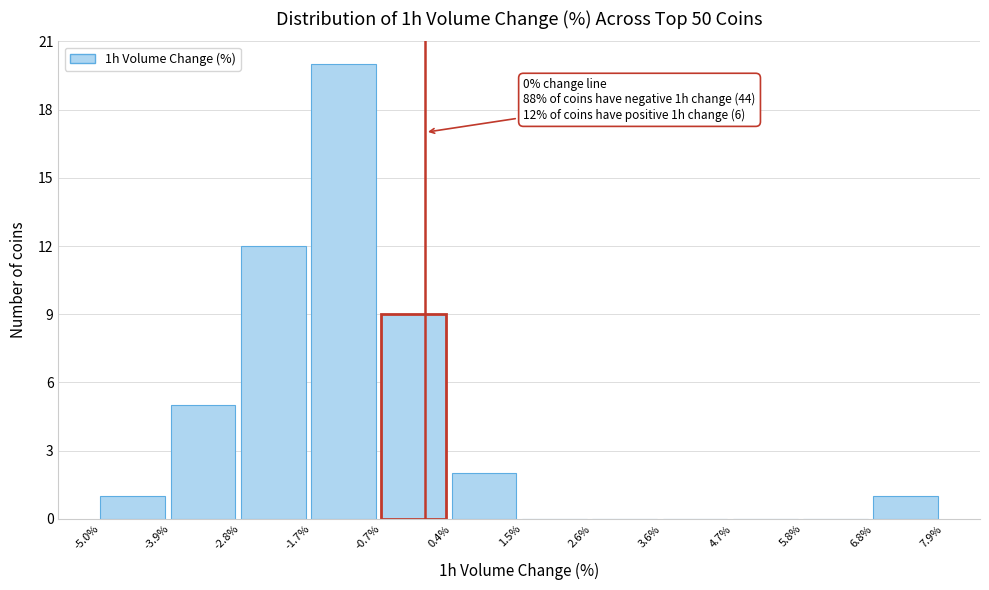

Over which range of the x-axis is the bar tallest?

-1.7% to -0.7%